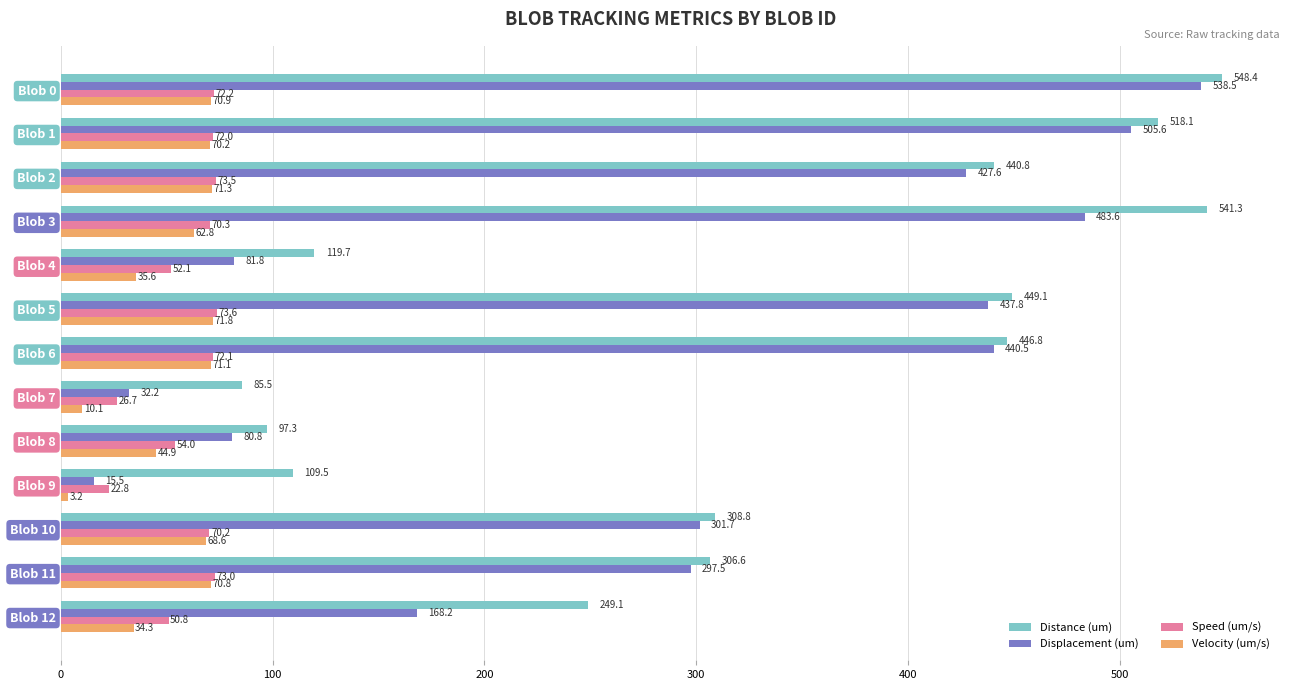

Which series has the largest total across all categories?

Distance (um)